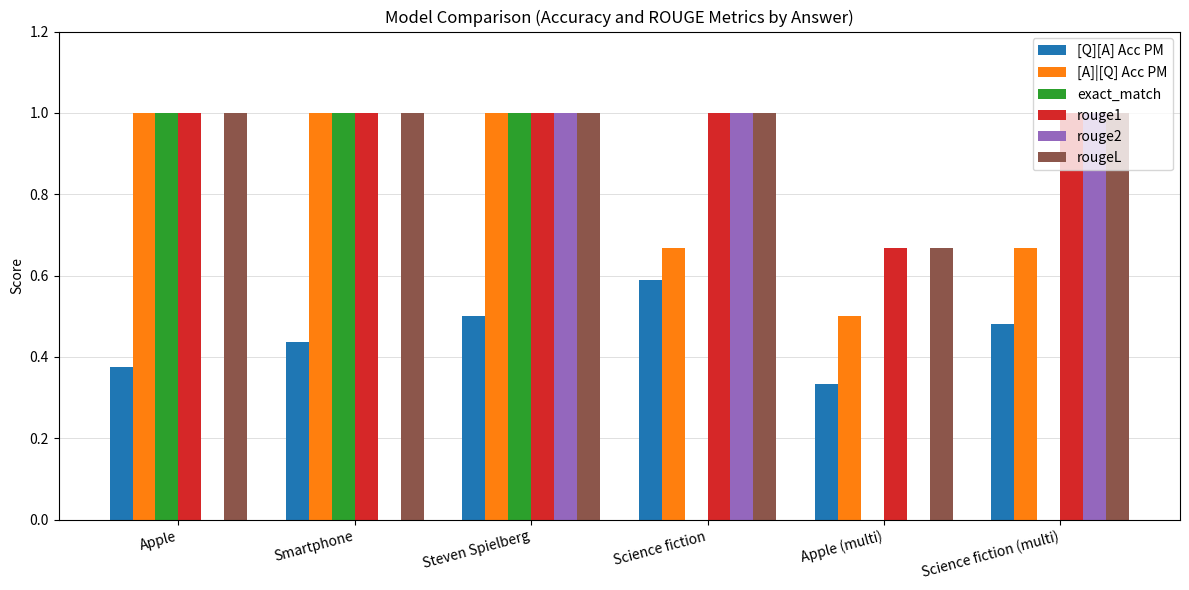

What are all the series names shown in the legend?

[Q][A] Acc PM, [A]|[Q] Acc PM, exact_match, rouge1, rouge2, rougeL